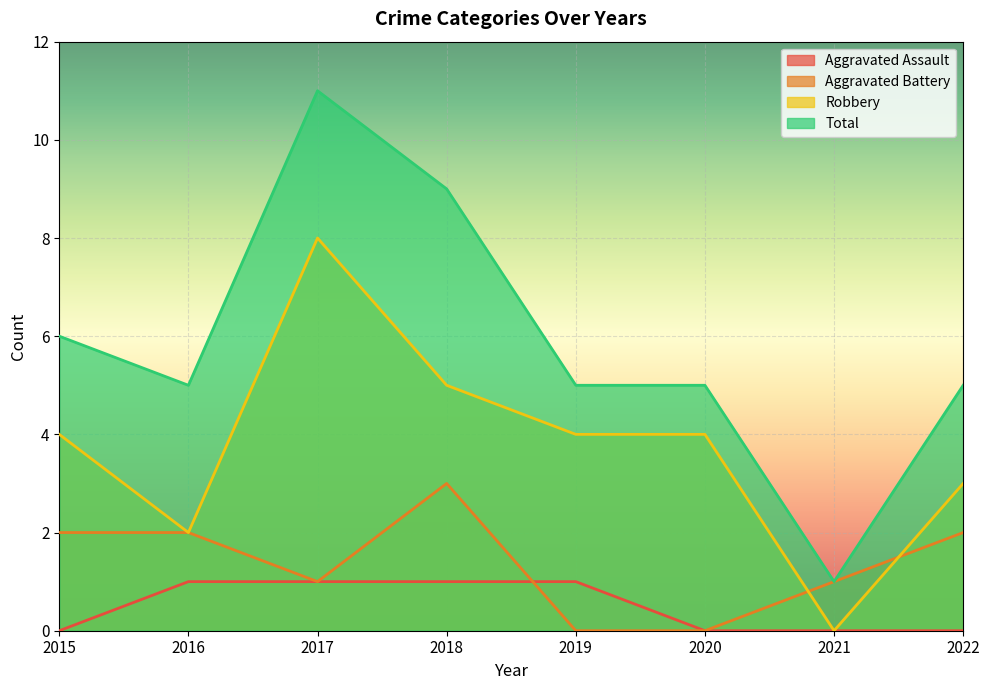

What is the difference between the maximum and minimum values in the Total series?

10